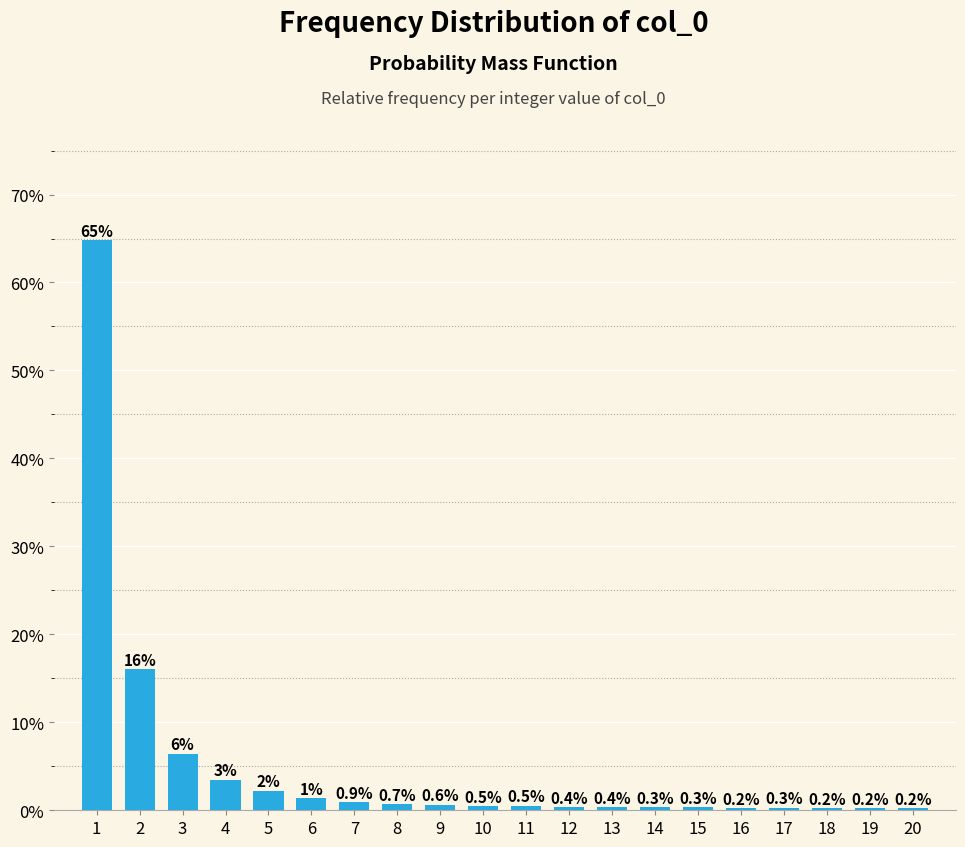

What is the approximate value at 12?

0.4